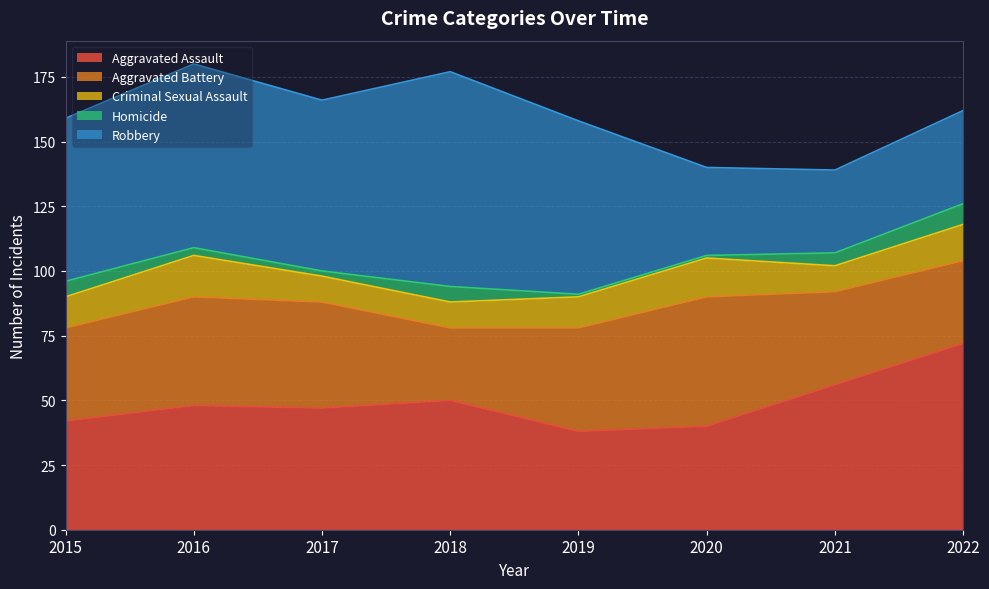

Is the value of Aggravated Assault at 2022 greater than the value of Aggravated Battery at 2020?

Yes